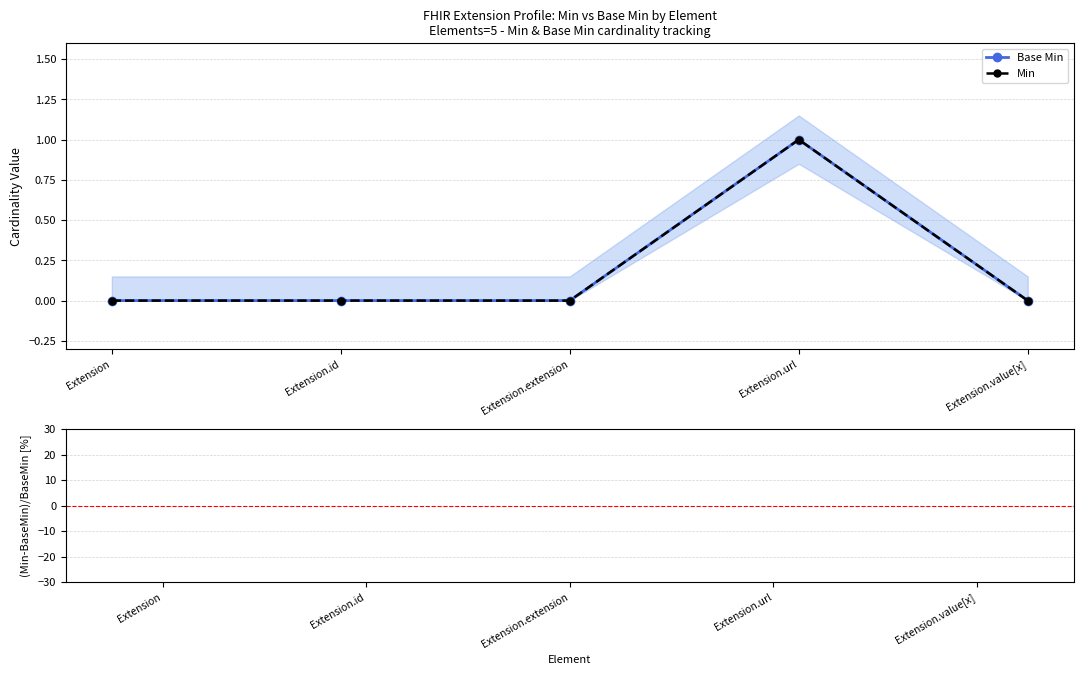

What is the value of the Min bar at the 4th from the left?

1